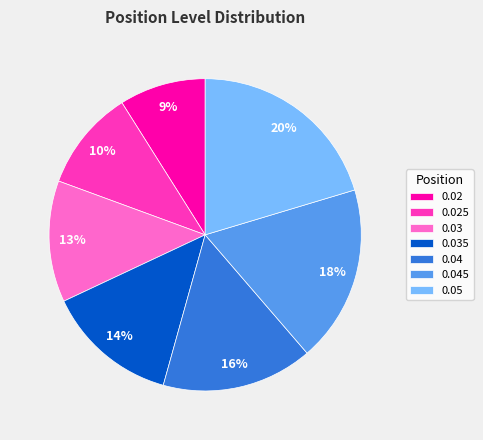

What is the largest slice in the pie chart?

0.05